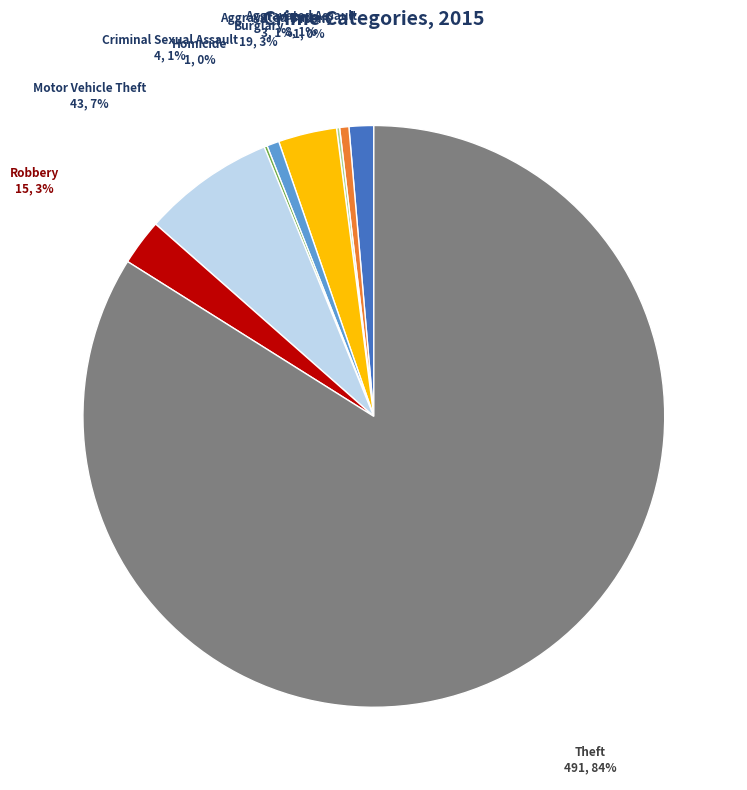

Between Aggravated Battery and Burglary, which is larger?

Burglary